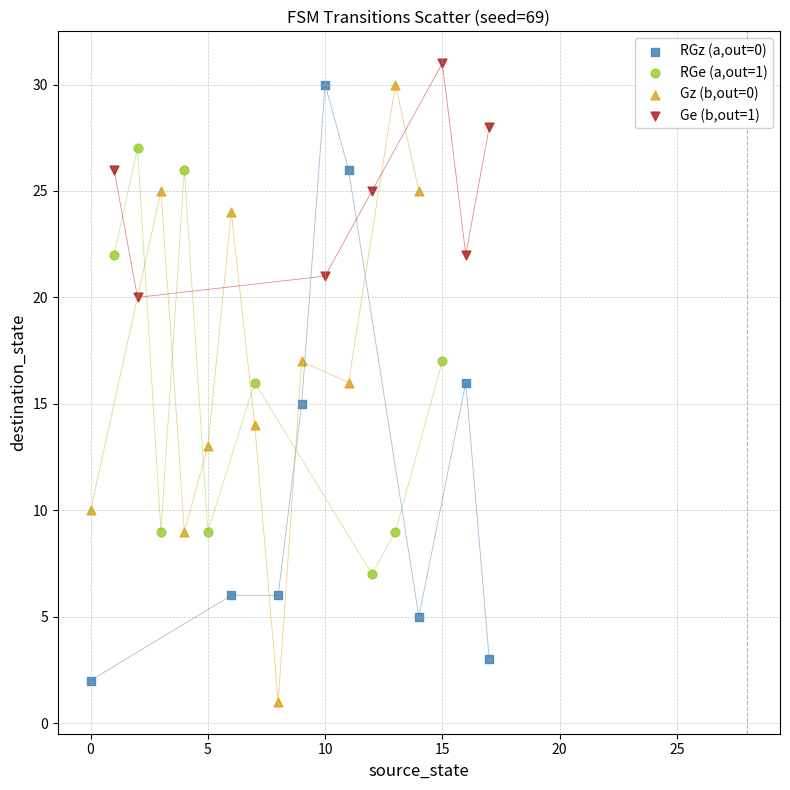

Which series contains the lowest Y value?

Gz (b,out=0)